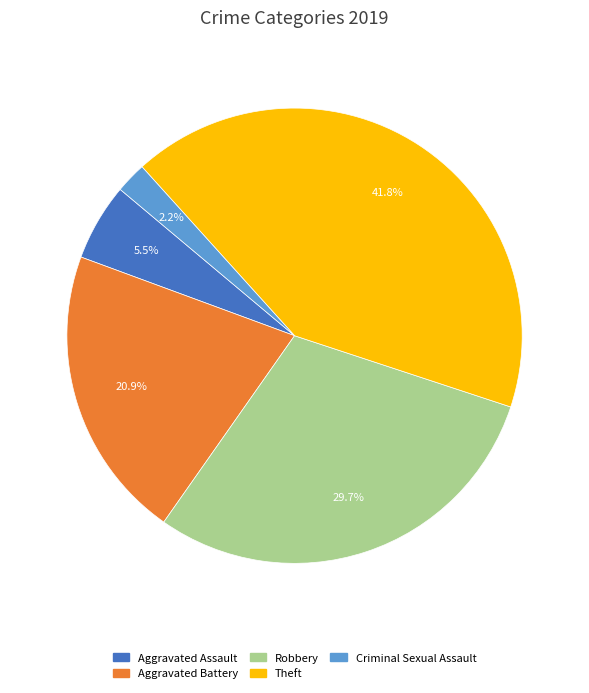

Is there any slice that represents more than half of the pie?

No